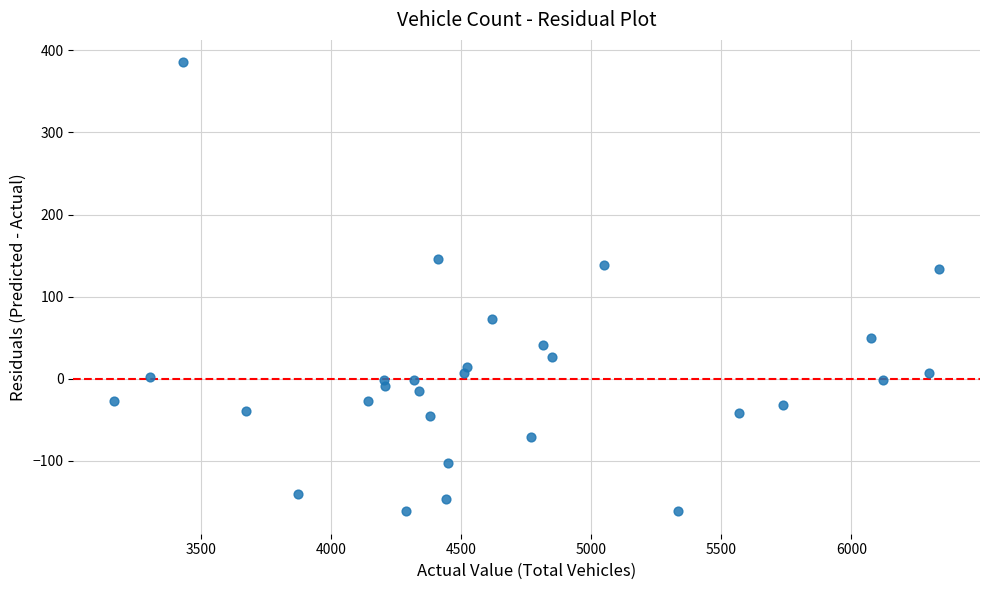

What is the range of Y values (max minus min)?

546.6